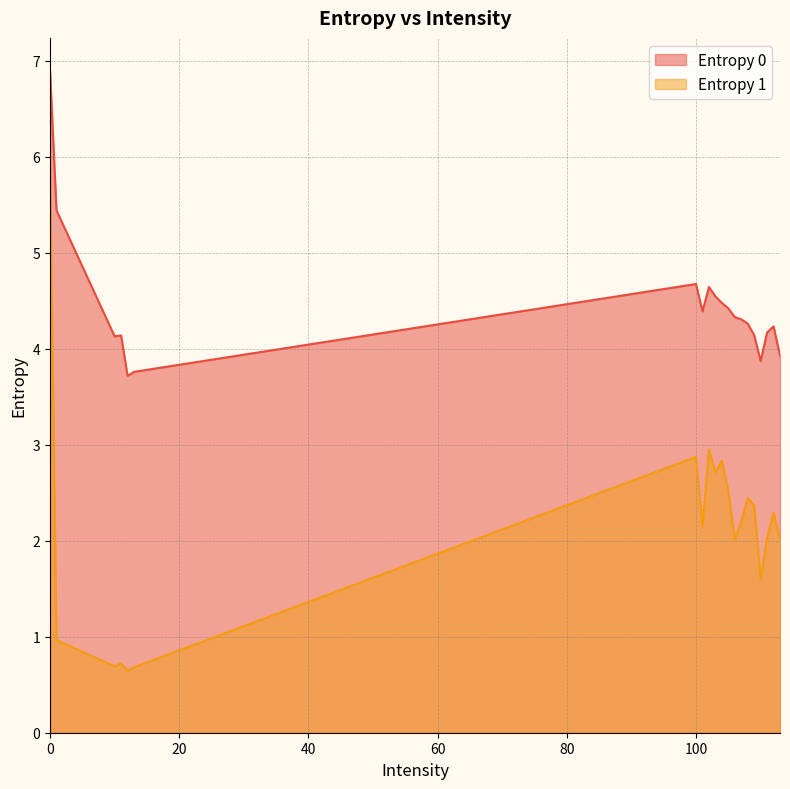

What is the lowest value of the Entropy 1 series?

0.6